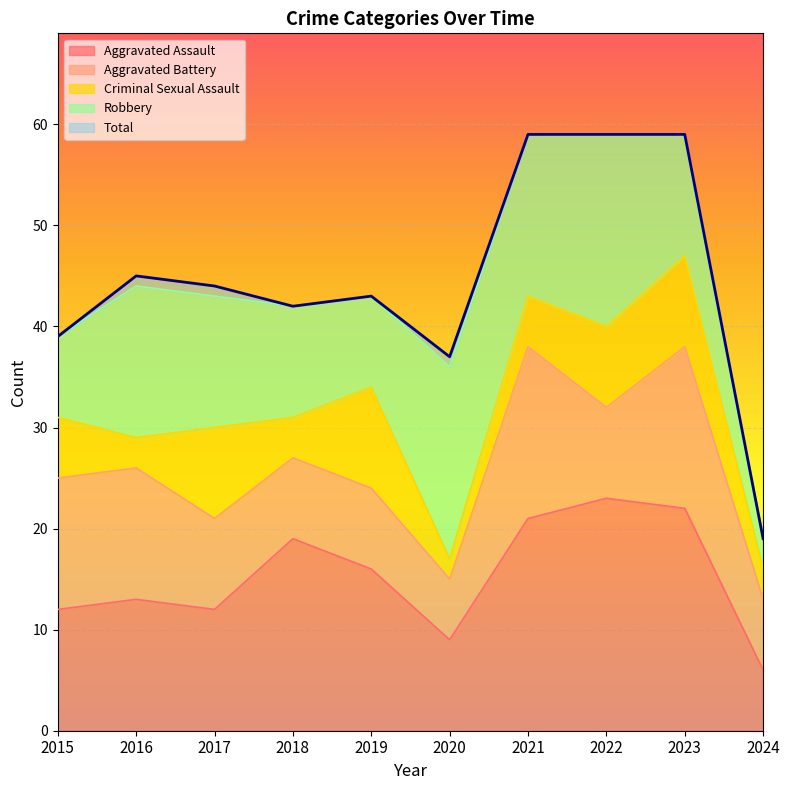

Rank the series by their maximum value, from lowest to highest.

Criminal Sexual Assault, Aggravated Battery, Robbery, Aggravated Assault, Total